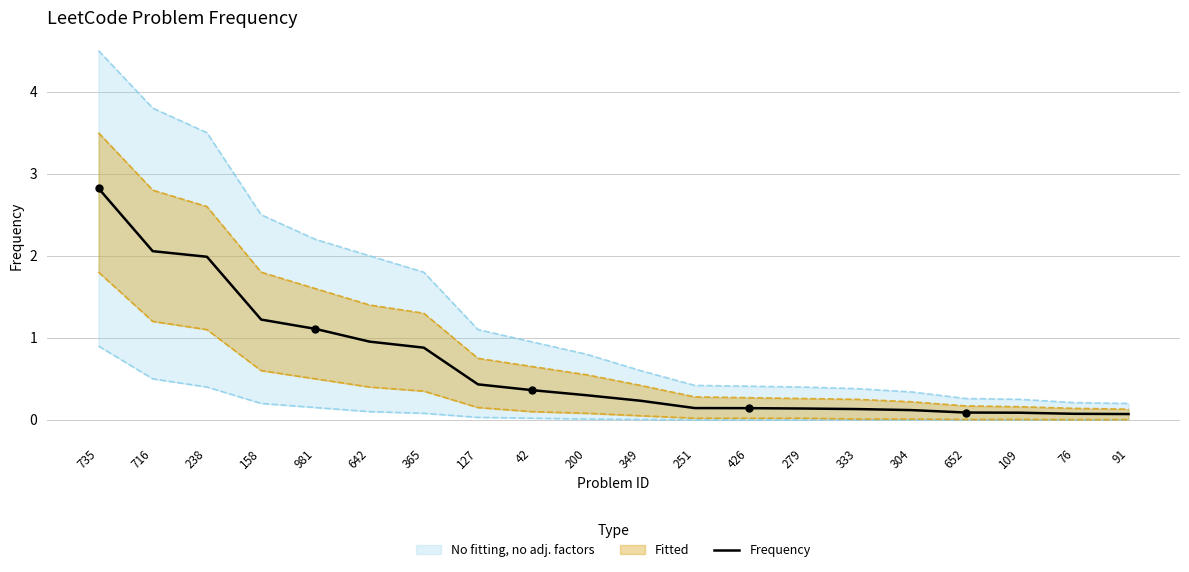

Which has a higher value, 716 or 349?

716